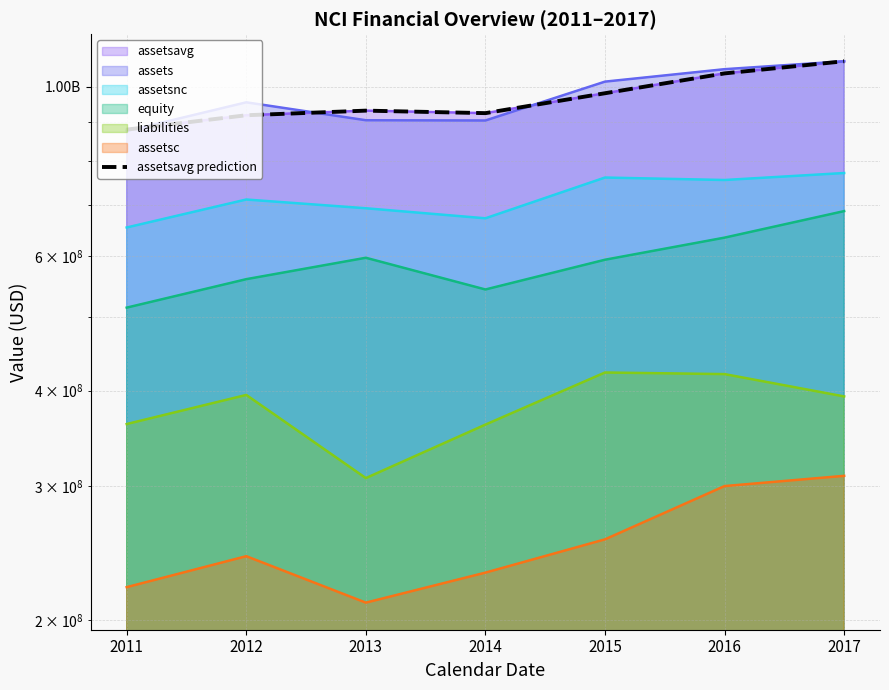

Rank the categories by value from highest to lowest.

2017, 2016, 2015, 2013, 2014, 2012, 2011